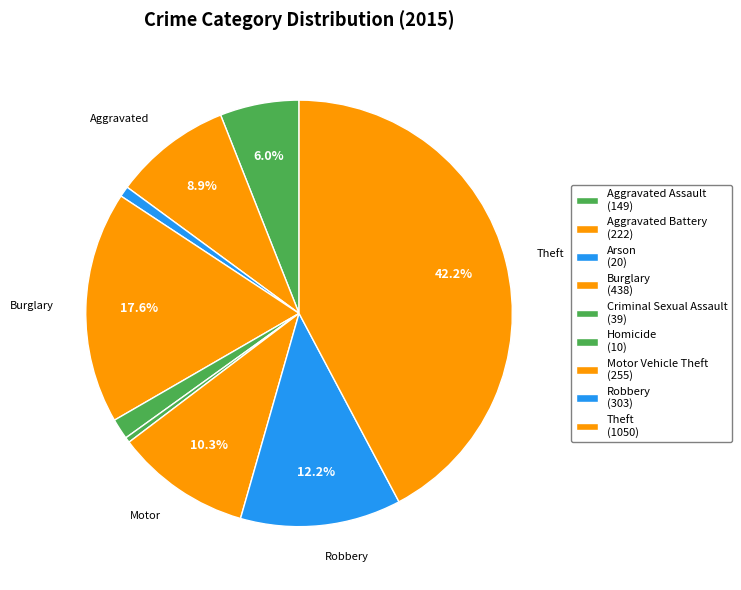

To the nearest percent, what portion does Aggravated Battery represent?

9%